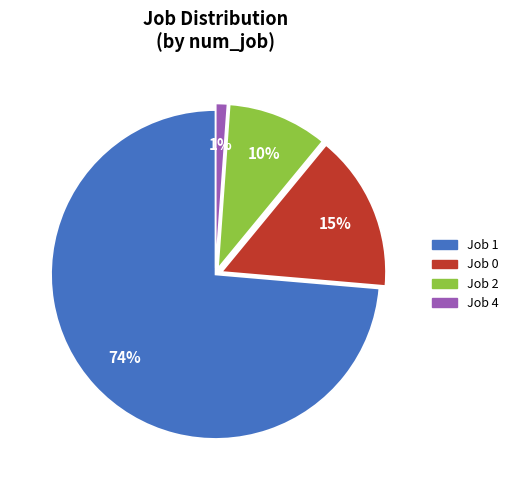

Does any single category account for the majority?

Yes